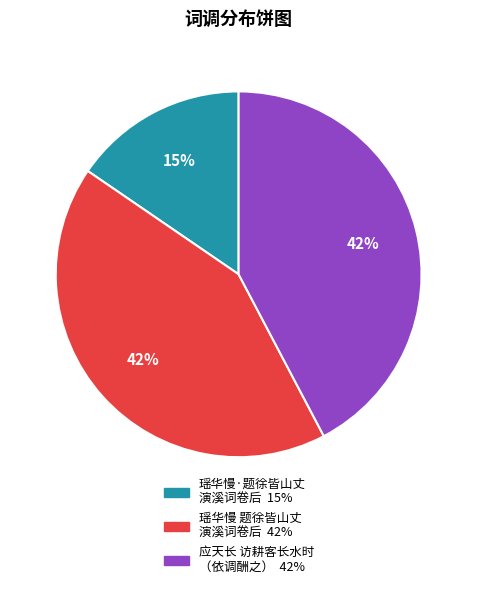

To the nearest percent, what is the average slice percentage?

33%